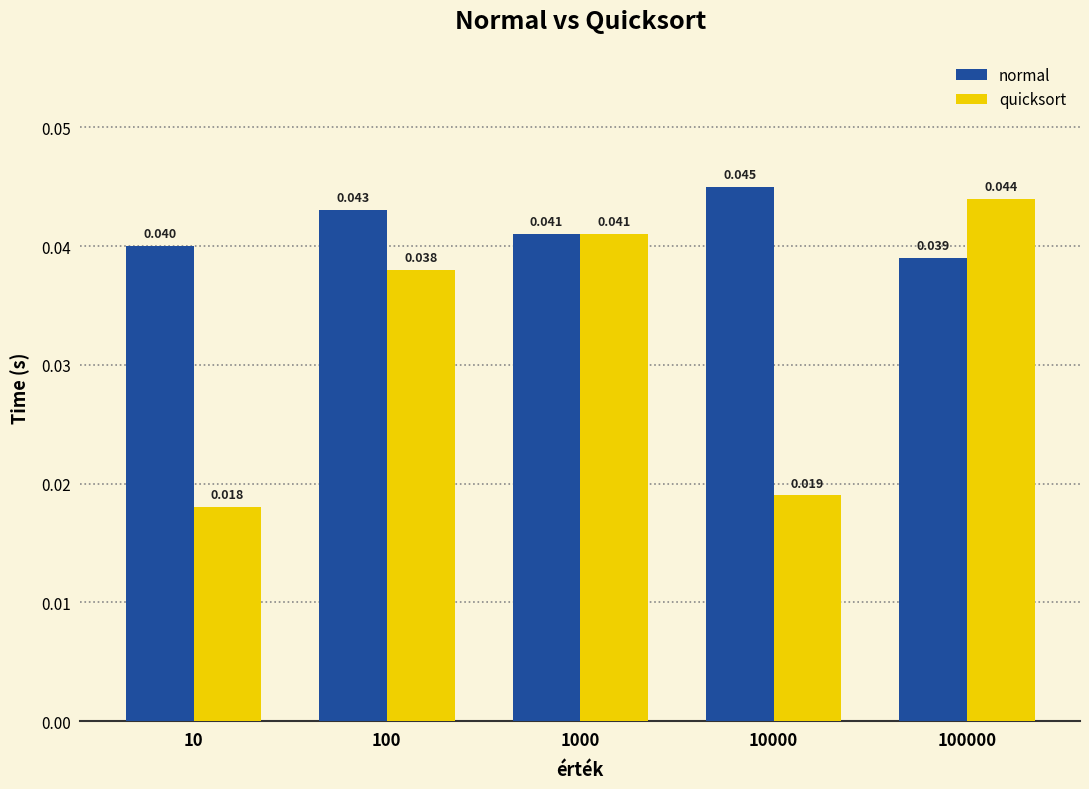

Which series has the largest range (max minus min)?

quicksort